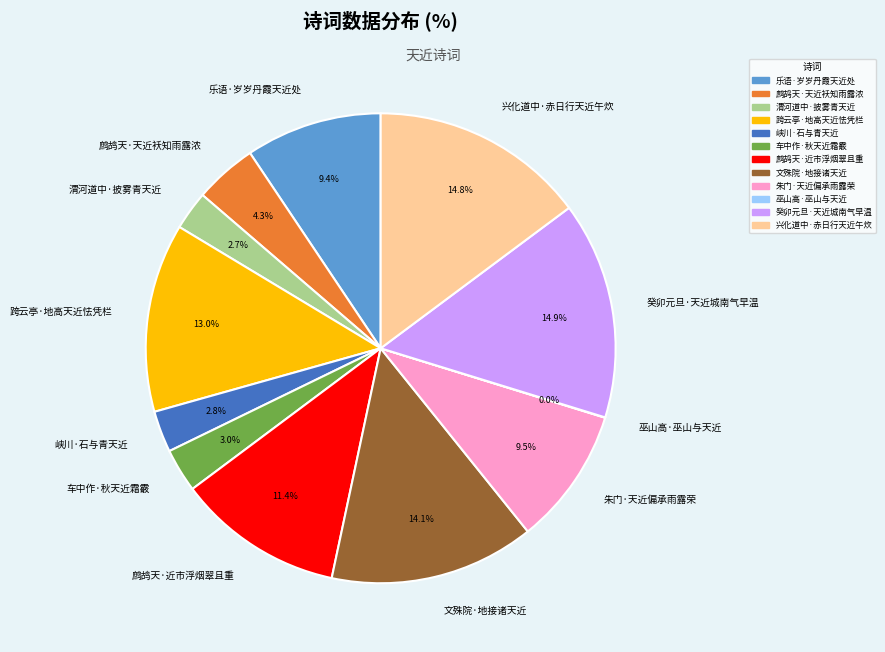

Does 峡川·石与青天近 account for over 50% of the chart?

No